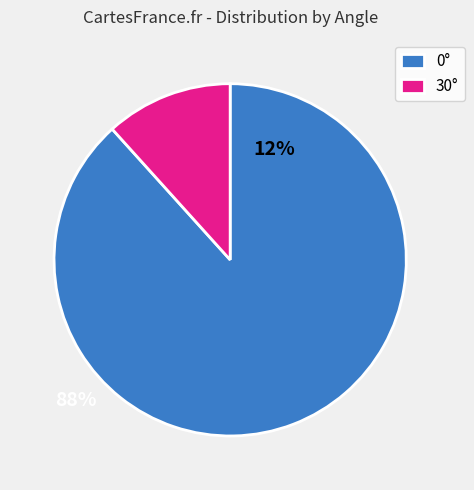

How many slices are in this pie chart?

2